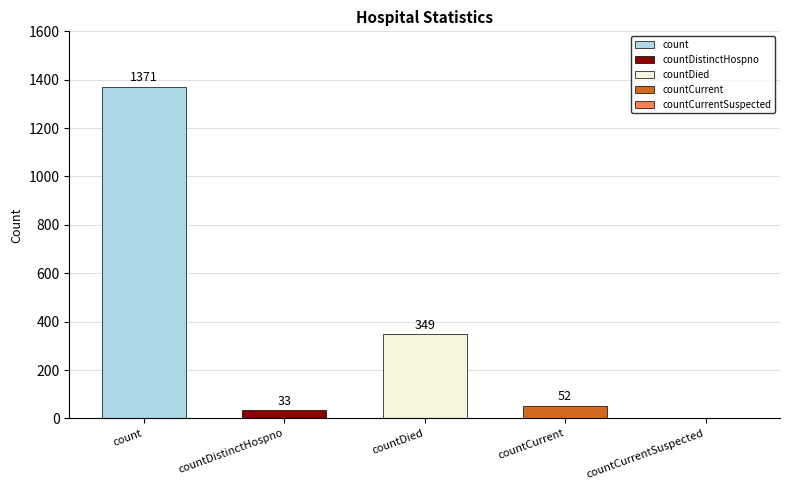

What is the difference between the values at count and countCurrent?

1319